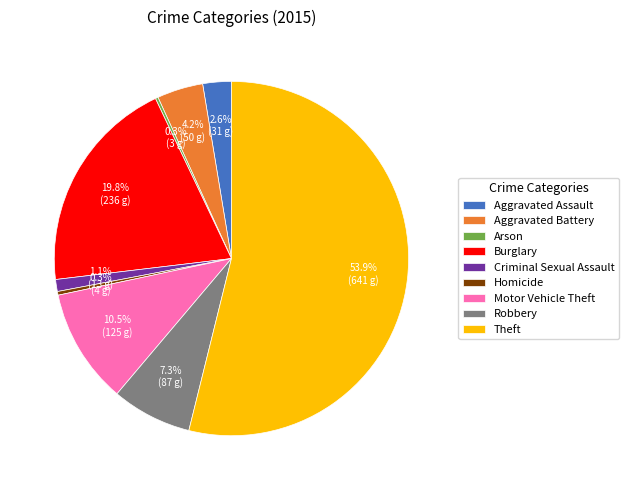

To the nearest percent, what is the average slice percentage?

11%